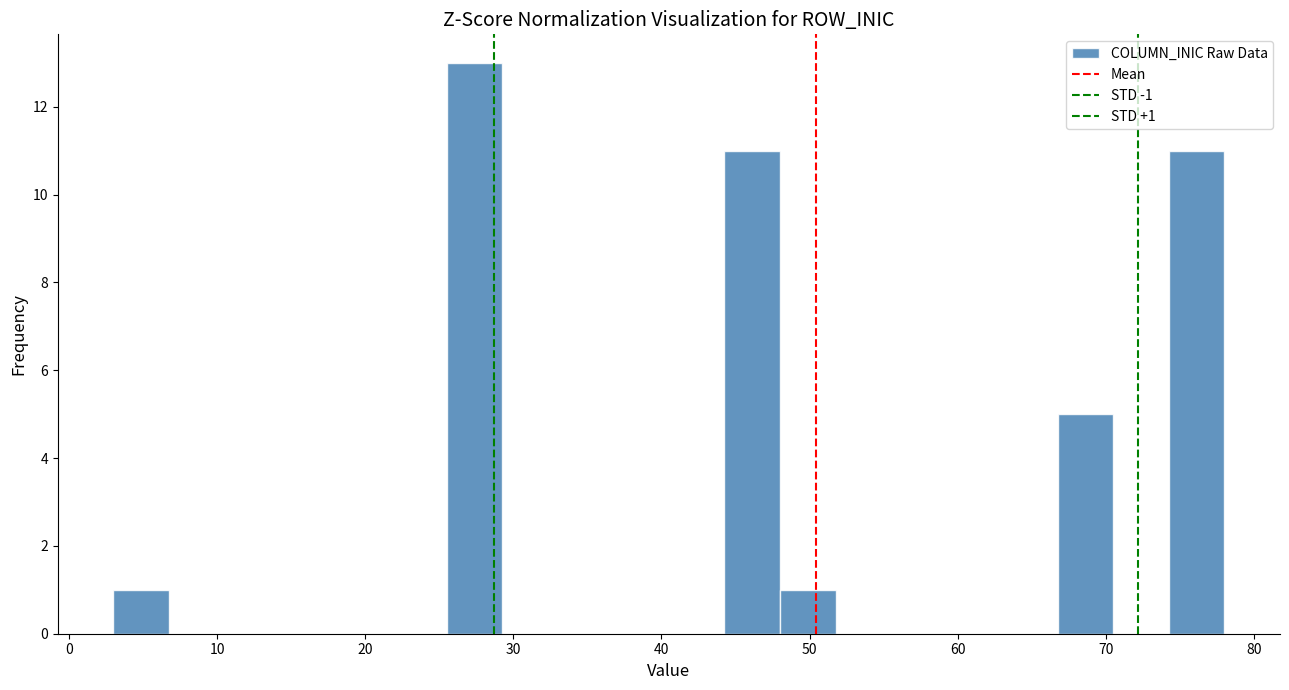

Read against the x-axis, roughly where is the centre of the tallest bar?

27